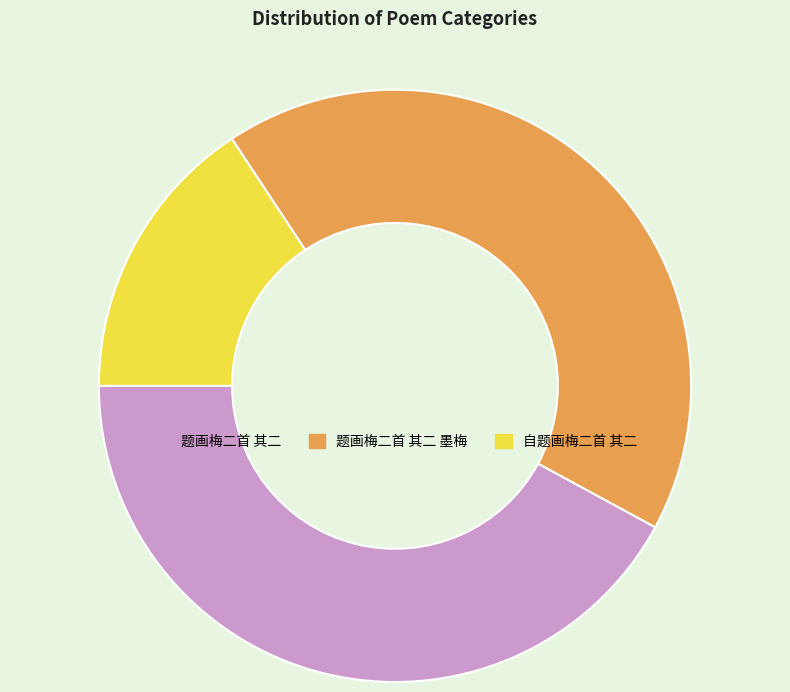

Which slice is the smallest?

自题画梅二首 其二